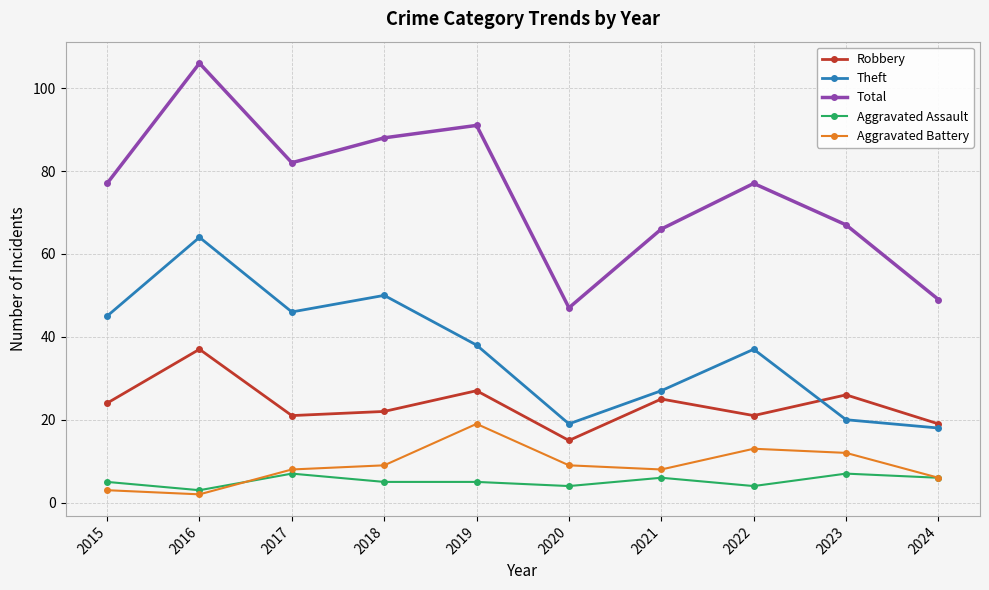

True or false: Total and Aggravated Assault intersect in this chart.

False